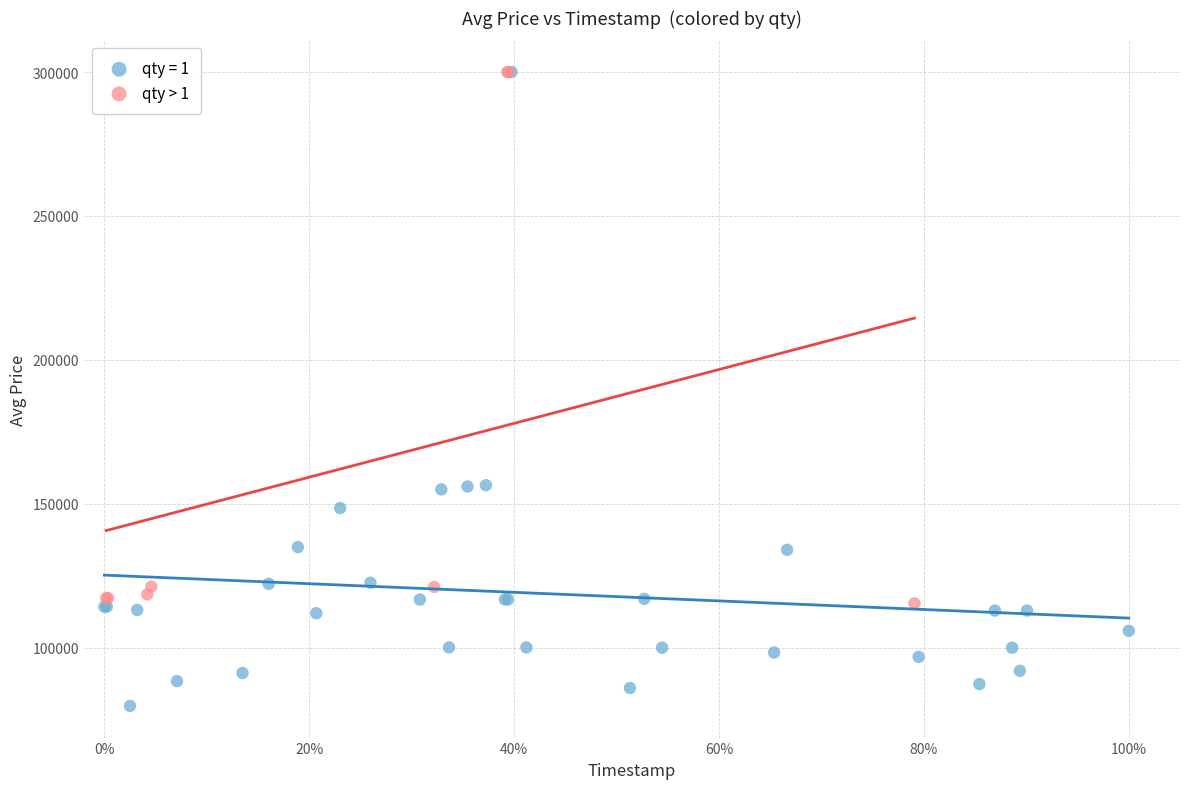

Which series reaches the minimum Y coordinate?

qty = 1